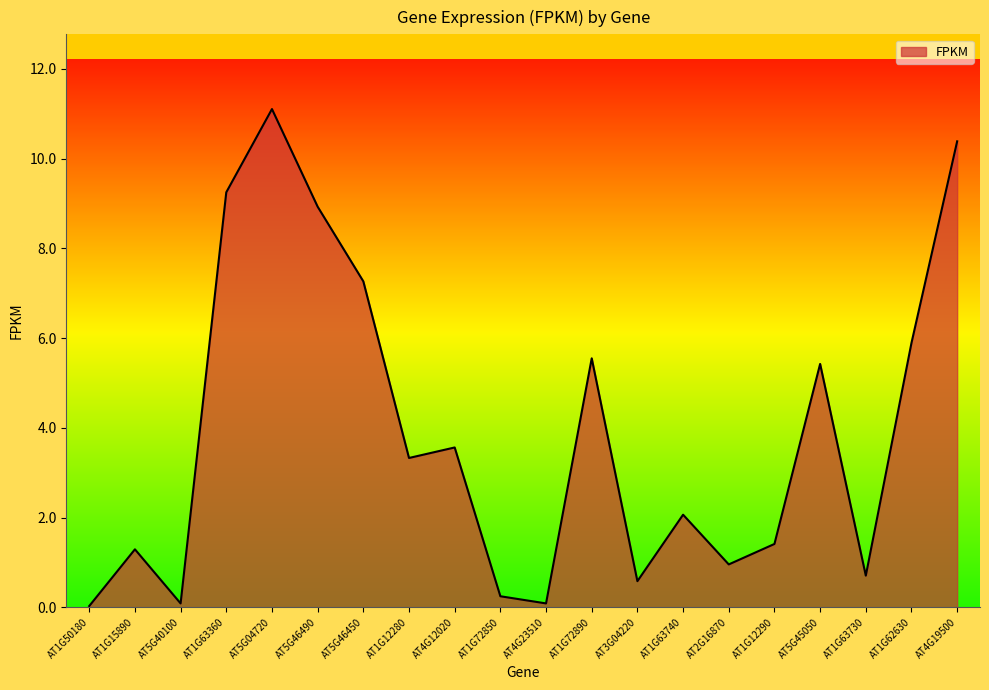

True or false: the data has more than 2 interior local peaks.

True